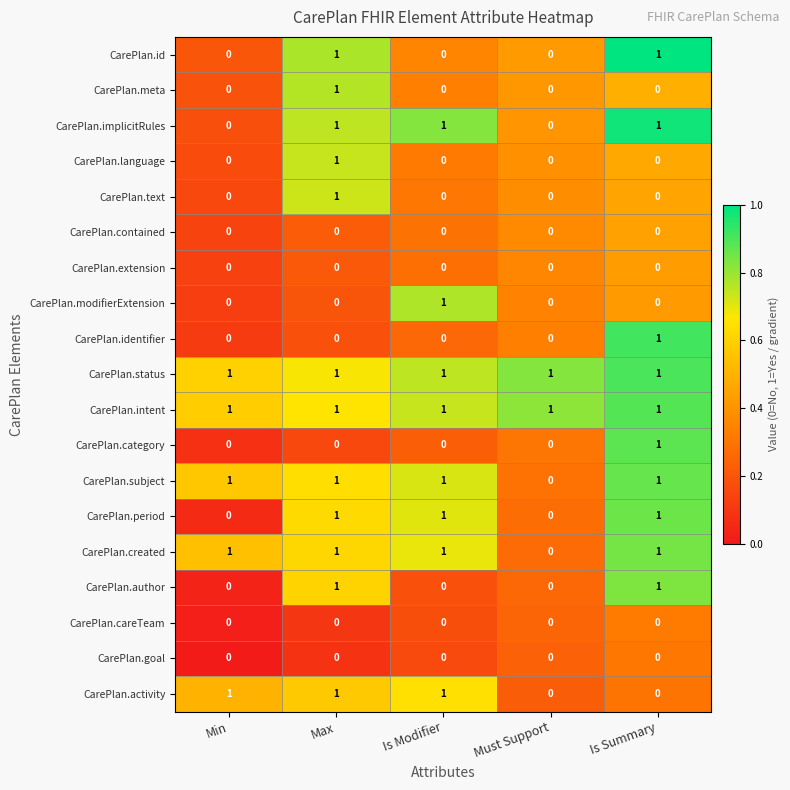

The value of CarePlan.contained at Max is 0. True or false?

True